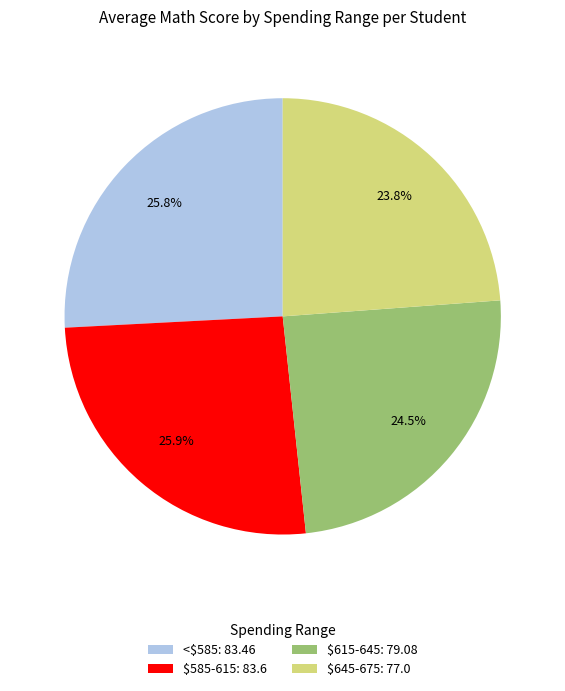

How much of the chart is everything except $645-675: 77.0?

76.2%